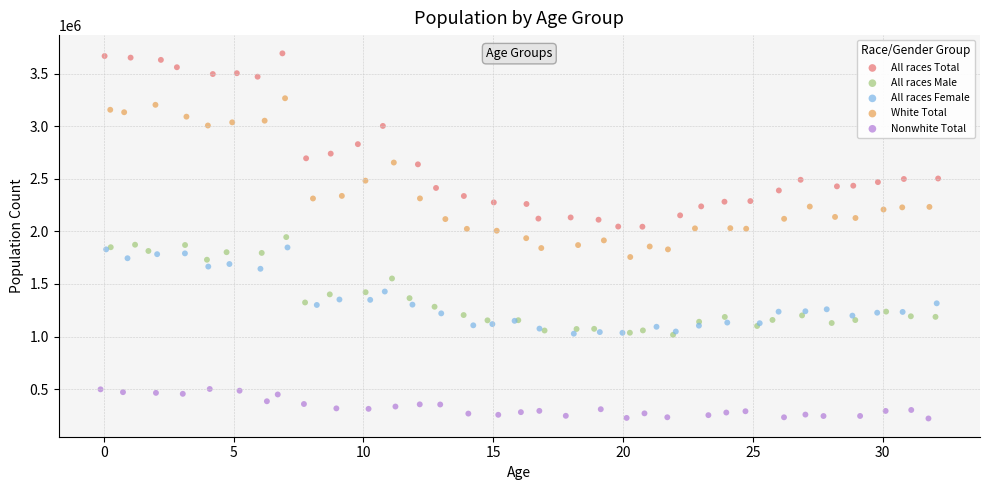

Which series has the widest spread of Y values?

All races Total